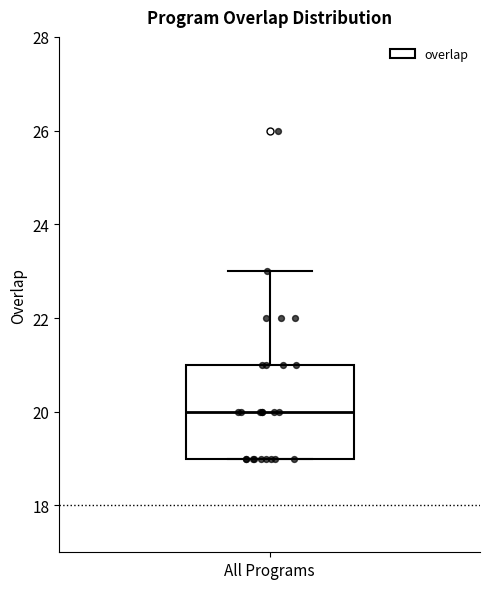

Where does the upper whisker of the box for All Programs end on the y-axis? The values are not printed on the chart, so give them approximately, as read against the axis.

23